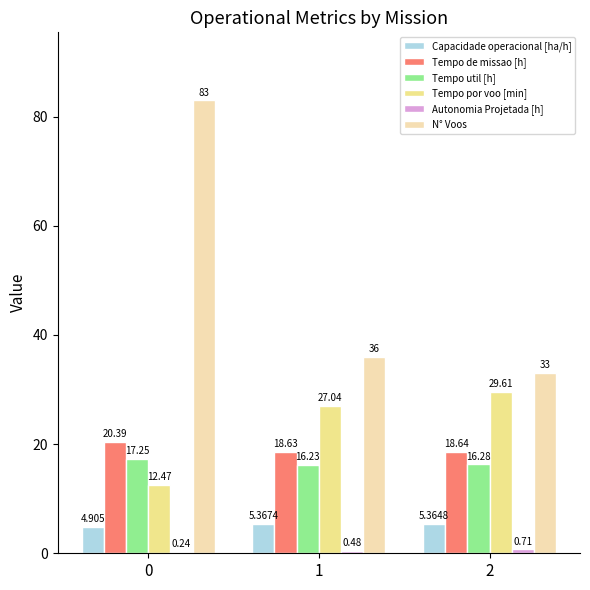

Which series has the largest total across all categories?

N° Voos